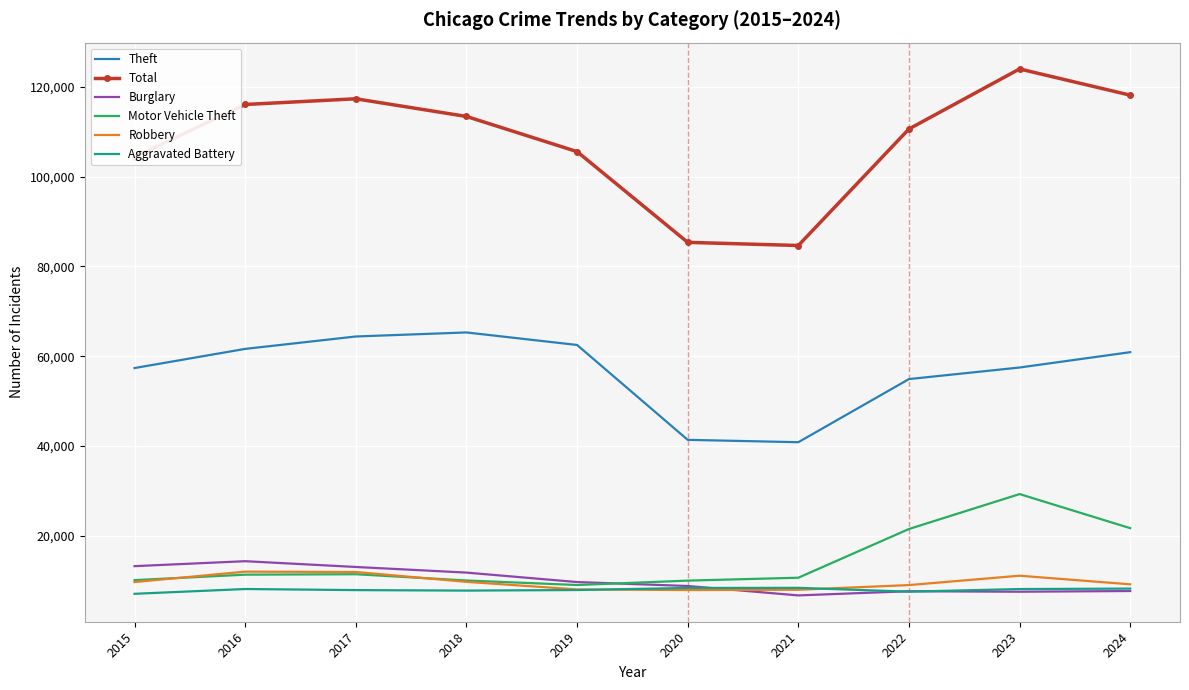

What is the difference between the maximum and second lowest values in the Theft series?

23945